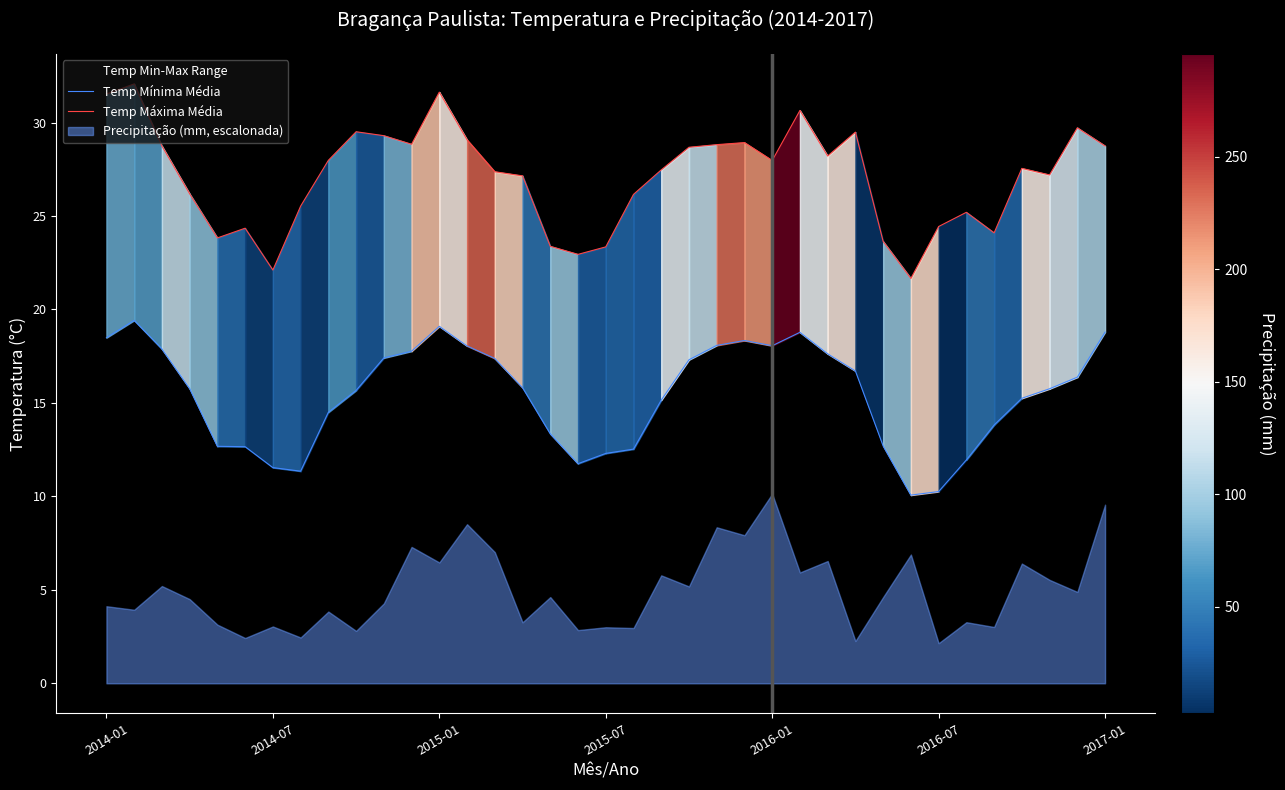

Which series has the largest total across all categories?

Temp Máxima Média